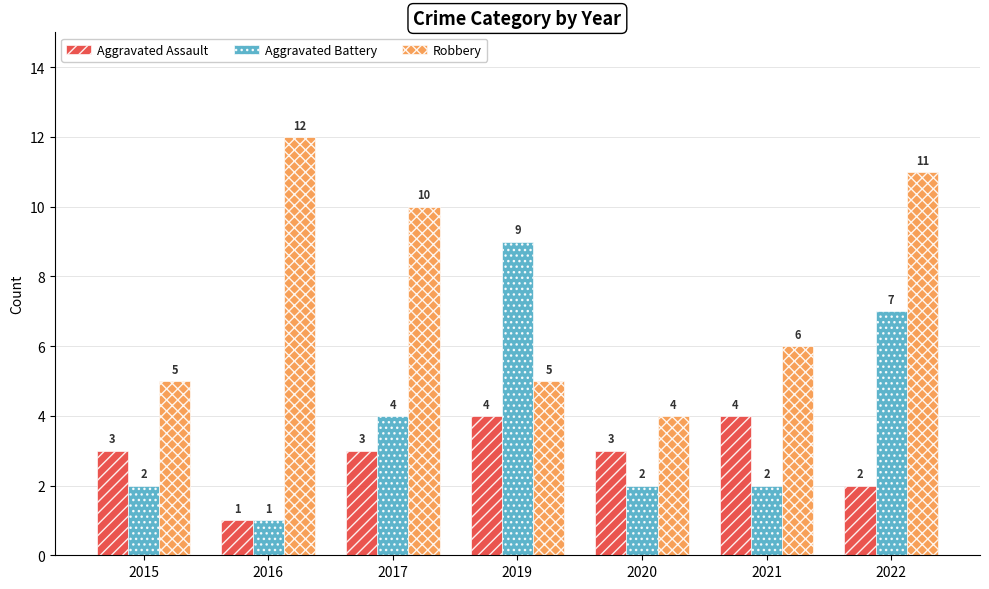

Reading right to left, list all the values displayed in this chart.

Aggravated Assault: 2	4	3	4	3	1	3
Aggravated Battery: 7	2	2	9	4	1	2
Robbery: 11	6	4	5	10	12	5